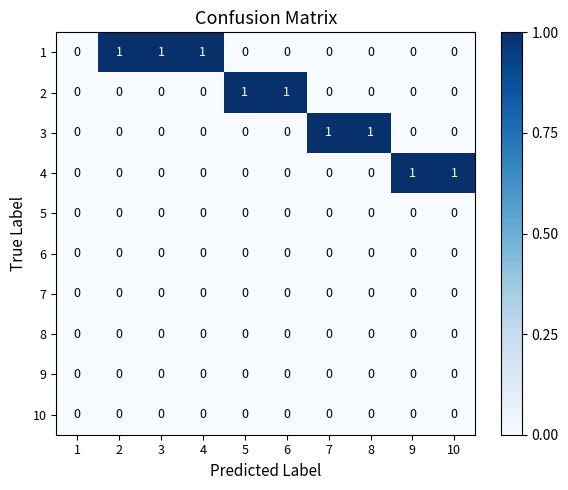

True or false: 2 has a value of 0 at 3.

True